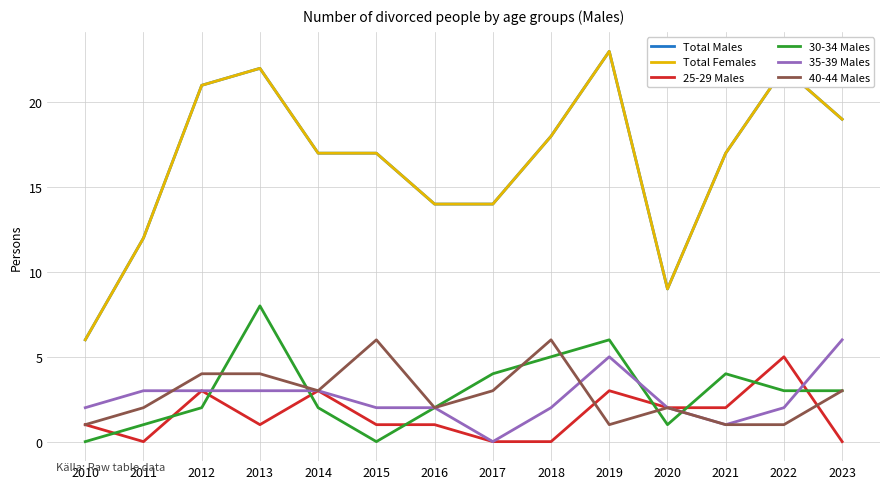

Rank the categories by 35-39 Males value from lowest to highest.

2017, 2021, 2010, 2015, 2016, 2018, 2020, 2022, 2011, 2012, 2013, 2014, 2019, 2023